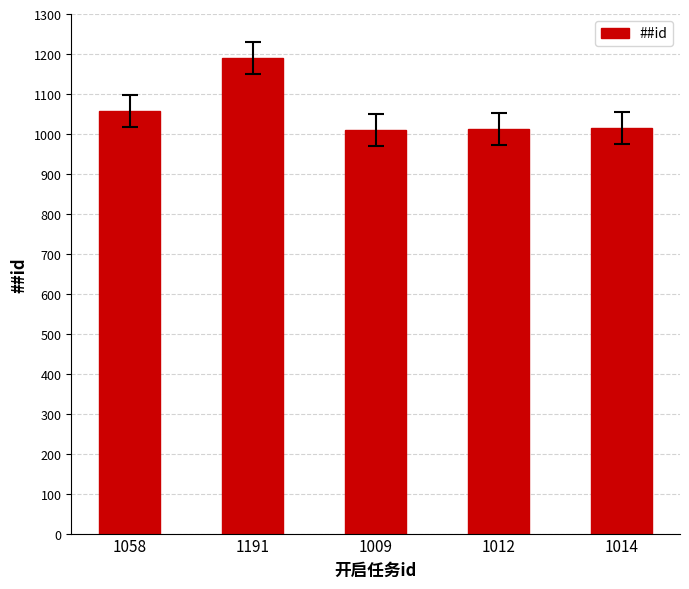

What is the label of the 2nd bar from the right?

1012